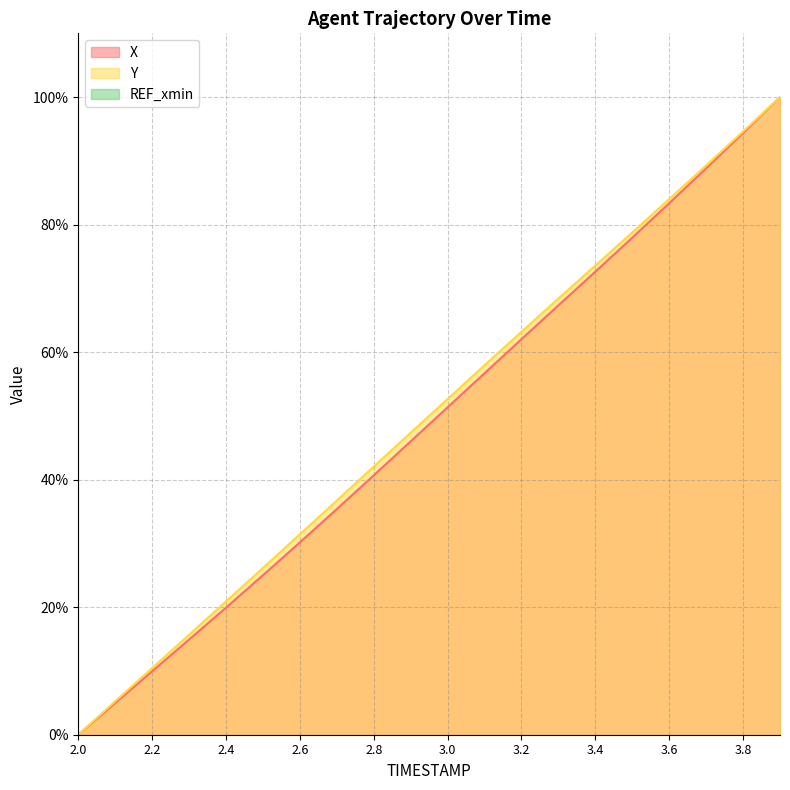

What is the value of the Y point at the 19th from the left?

94.6